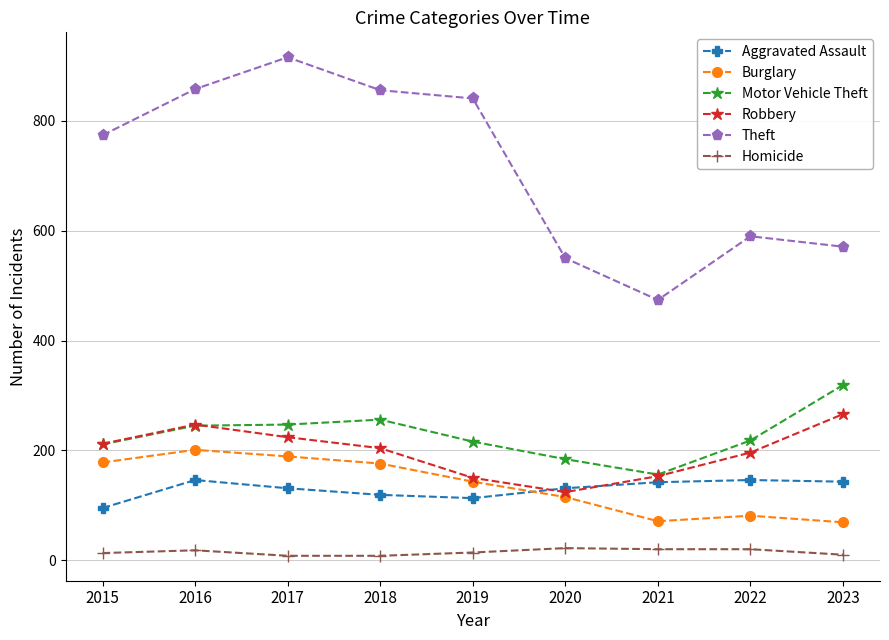

What is the spread (max minus min) of values at 2021?

454